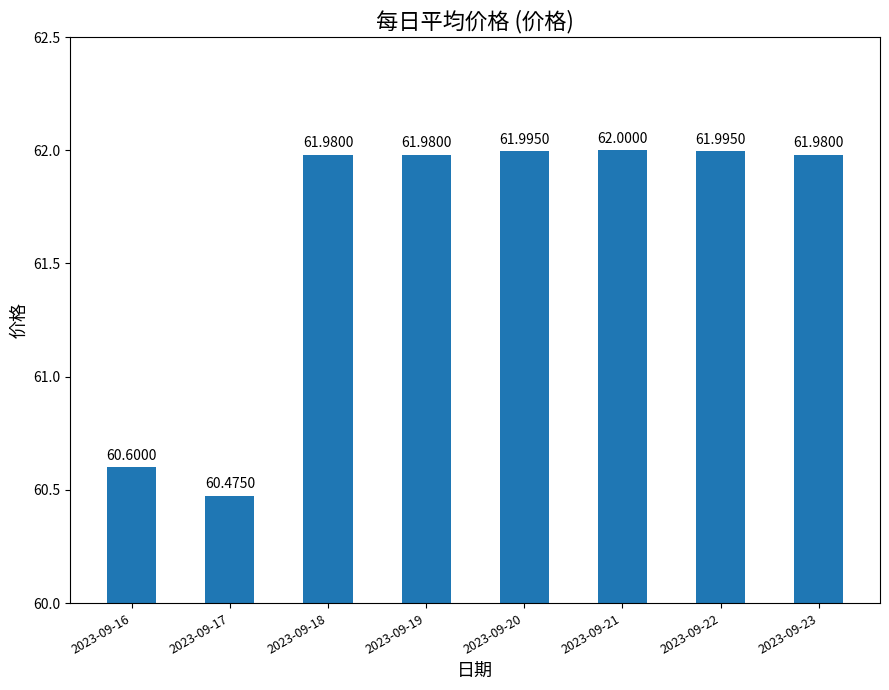

Approximately how many times larger is the value at 2023-09-19 compared to 2023-09-17?

1.0